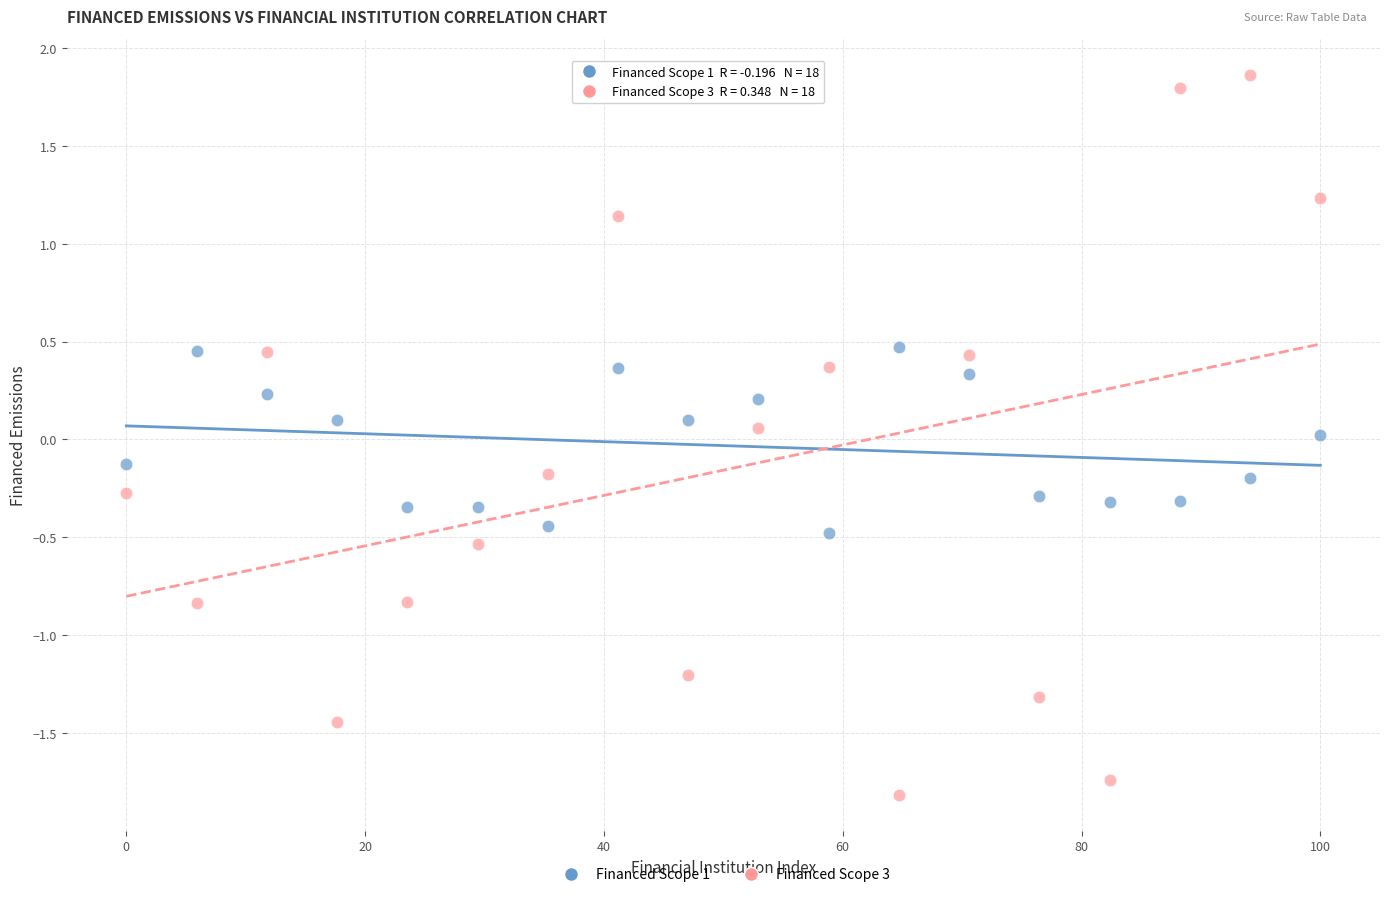

Across all data points, what is the range of Y values (max minus min)?

3.7